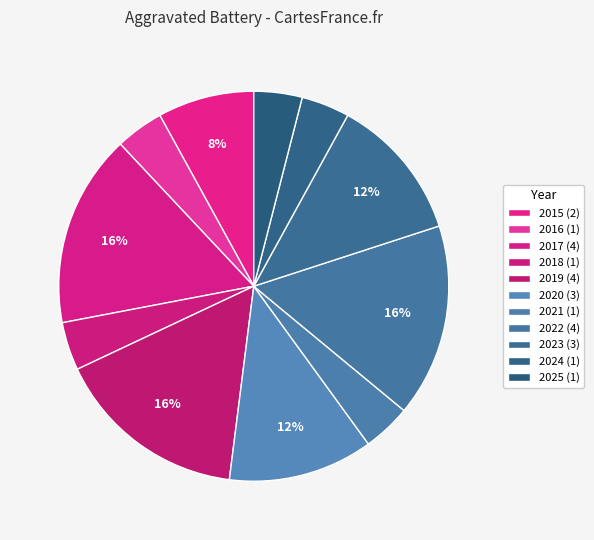

How many slices are in this pie chart?

11